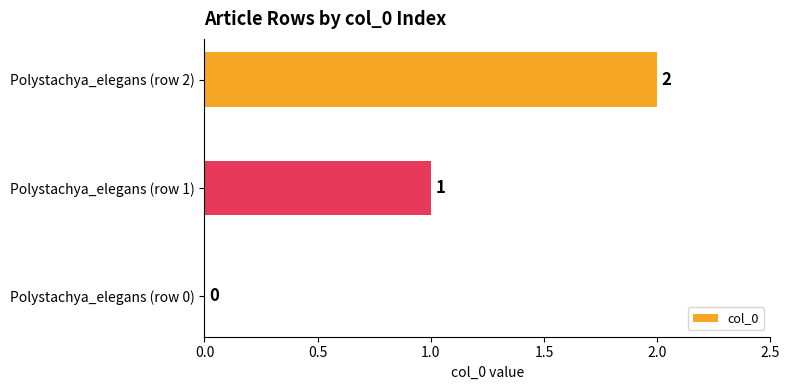

Count the number of categories in the chart.

3